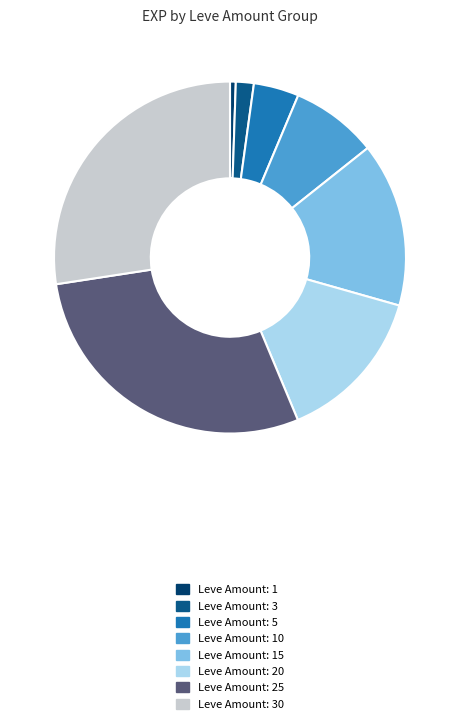

Approximately how many times larger is the value at Leve Amount: 1 compared to Leve Amount: 3?

0.3